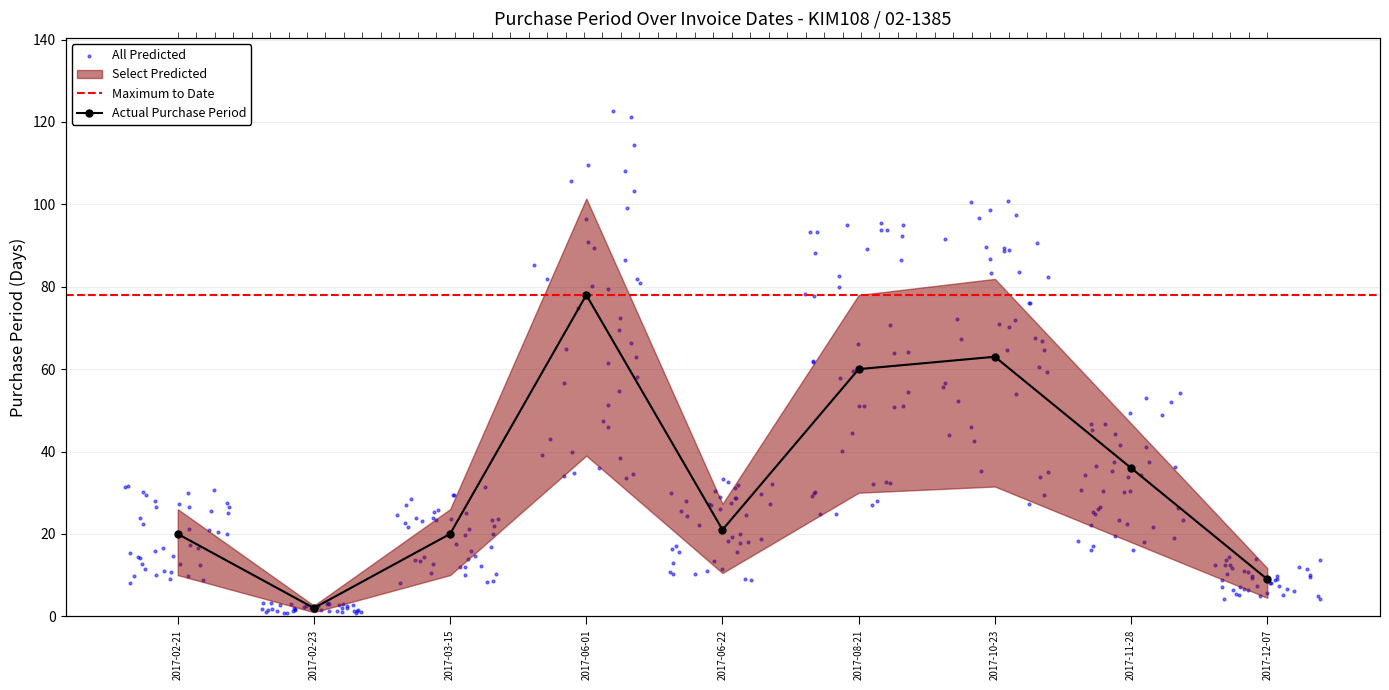

What is the ratio of the value at 2017-06-01 to the value at 2017-02-23?

39.0